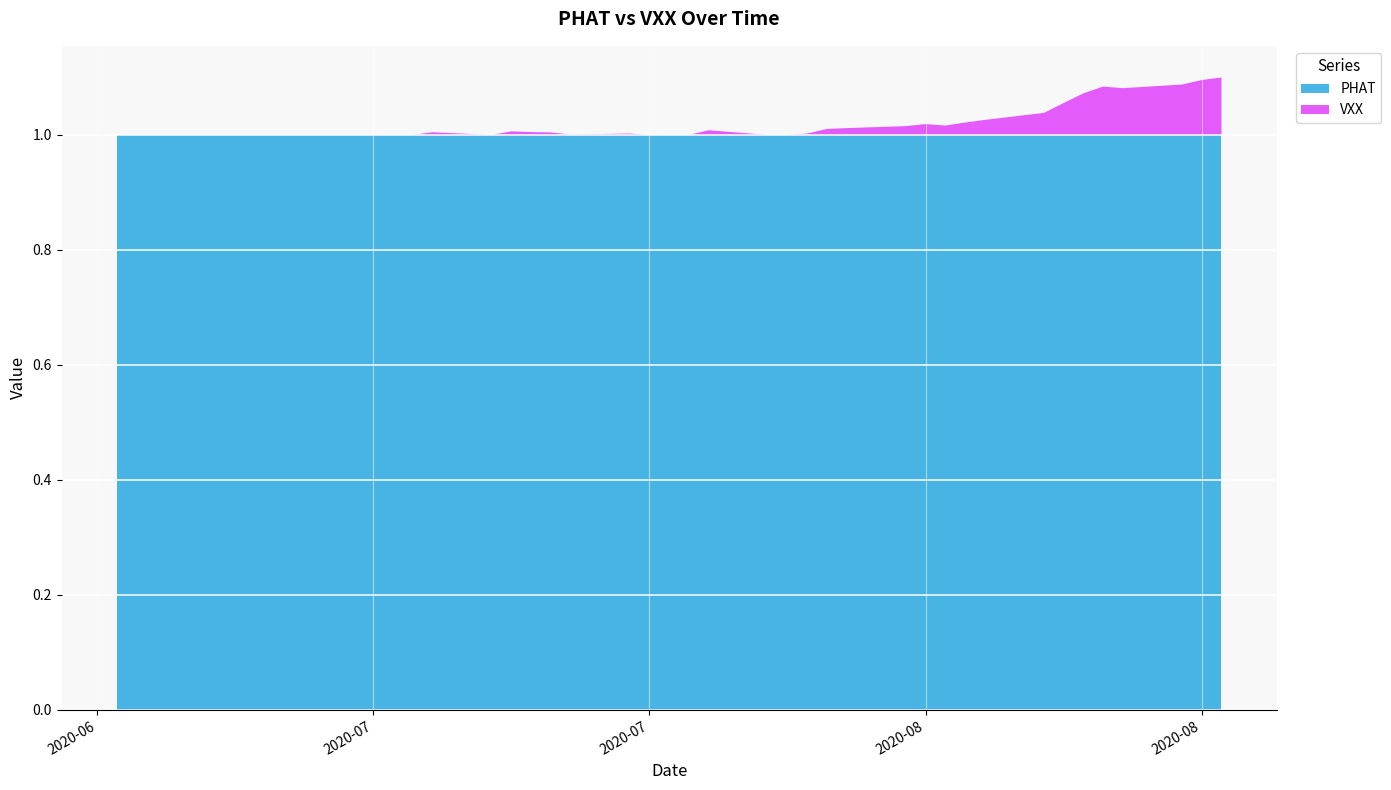

Reading left to right, extract all data points from this chart.

PHAT: 1.0	1.0	1.0	1.0	1.0	1.0	1.0	1.0	1.0	1.0	1.0	1.0	1.0	1.0	1.0	1.0	1.0	1.0	1.0	1.0	1.0	1.0	1.0	1.0	1.0	1.0	1.0	1.0	1.0	1.0	1.0	1.0	1.0	1.0	1.0	1.0	1.0	1.0	1.0	1.0
VXX: 0.0	0.0	0.0	0.0	0.0	0.0	0.0	0.0	0.0	0.0	0.0	0.0	0.0	0.0	0.0	0.0	0.0	0.0	0.0	0.0	0.0	0.0	0.0	0.0	0.0	0.0	0.0	0.0	0.0	0.0	0.0	0.0	0.0	0.1	0.1	0.1	0.1	0.1	0.1	0.1